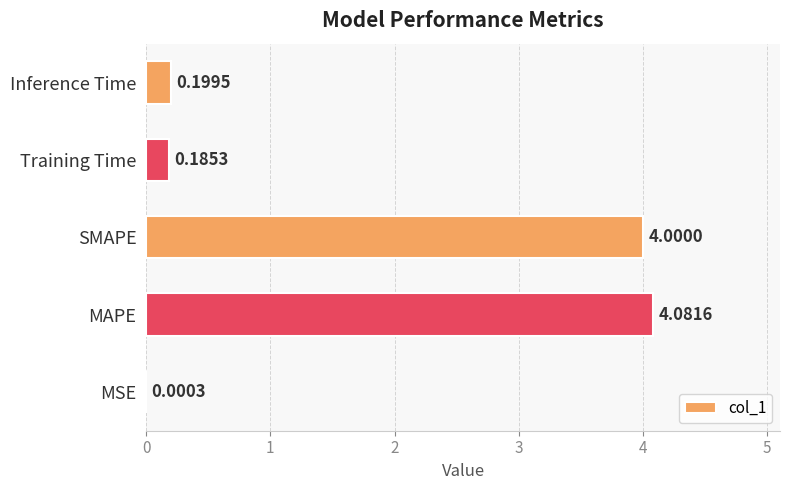

Which has a higher value, SMAPE or Inference Time?

SMAPE